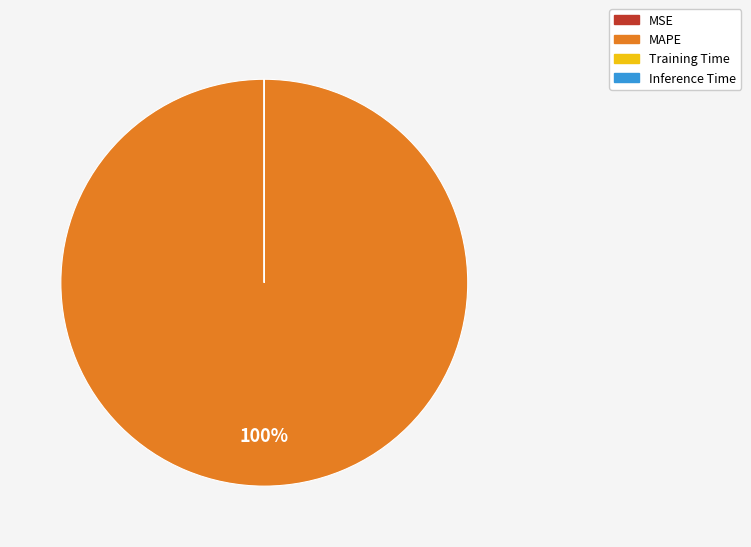

What is the largest slice in the pie chart?

MAPE